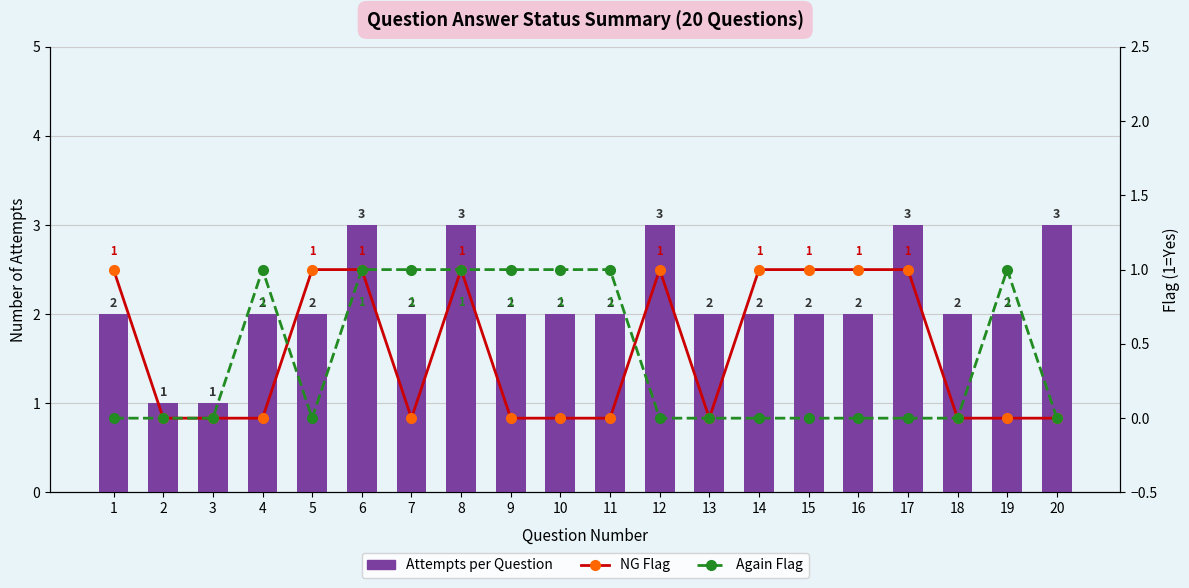

What is the difference between the maximum and minimum values in the Attempts per Question series?

2